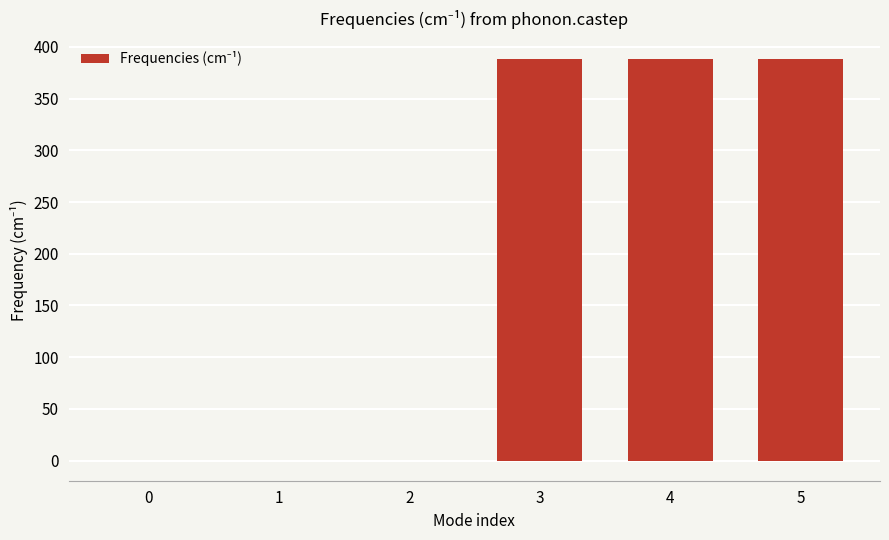

Count the number of values greater than 388.

3